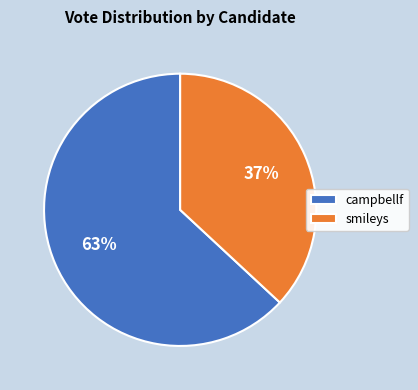

Does any single category account for the majority?

Yes